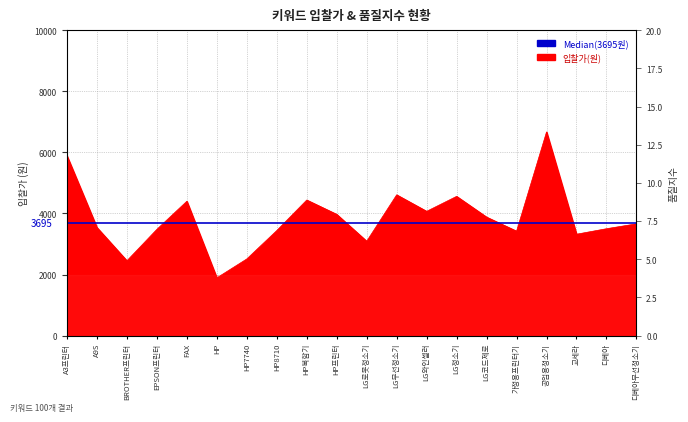

Is it true that the value at BROTHER프린터 is 635?

False